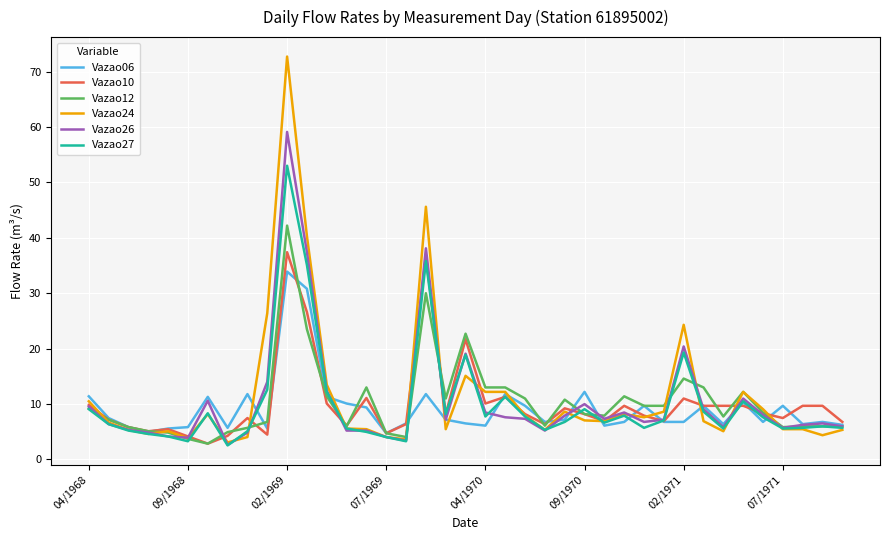

What is the greatest value displayed?

72.7